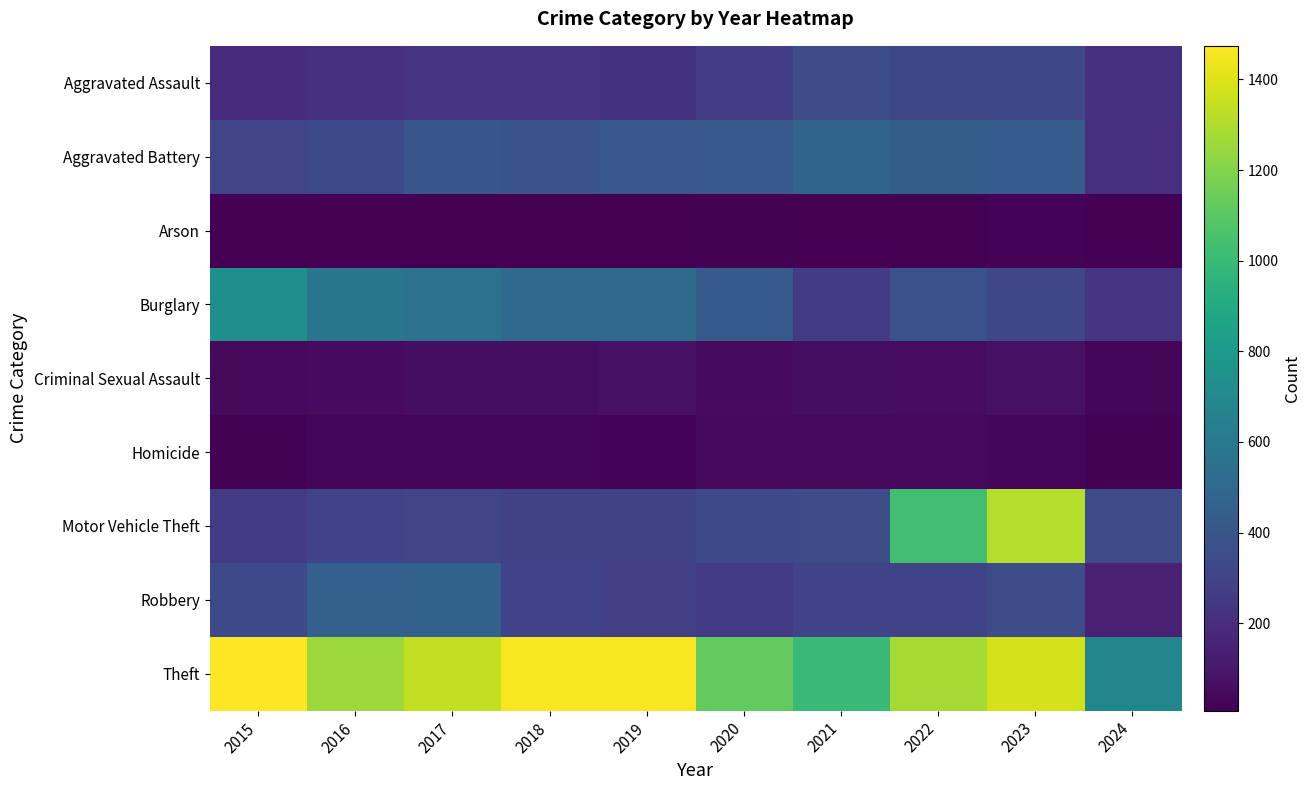

What is the total value across all series at 2018?

3272